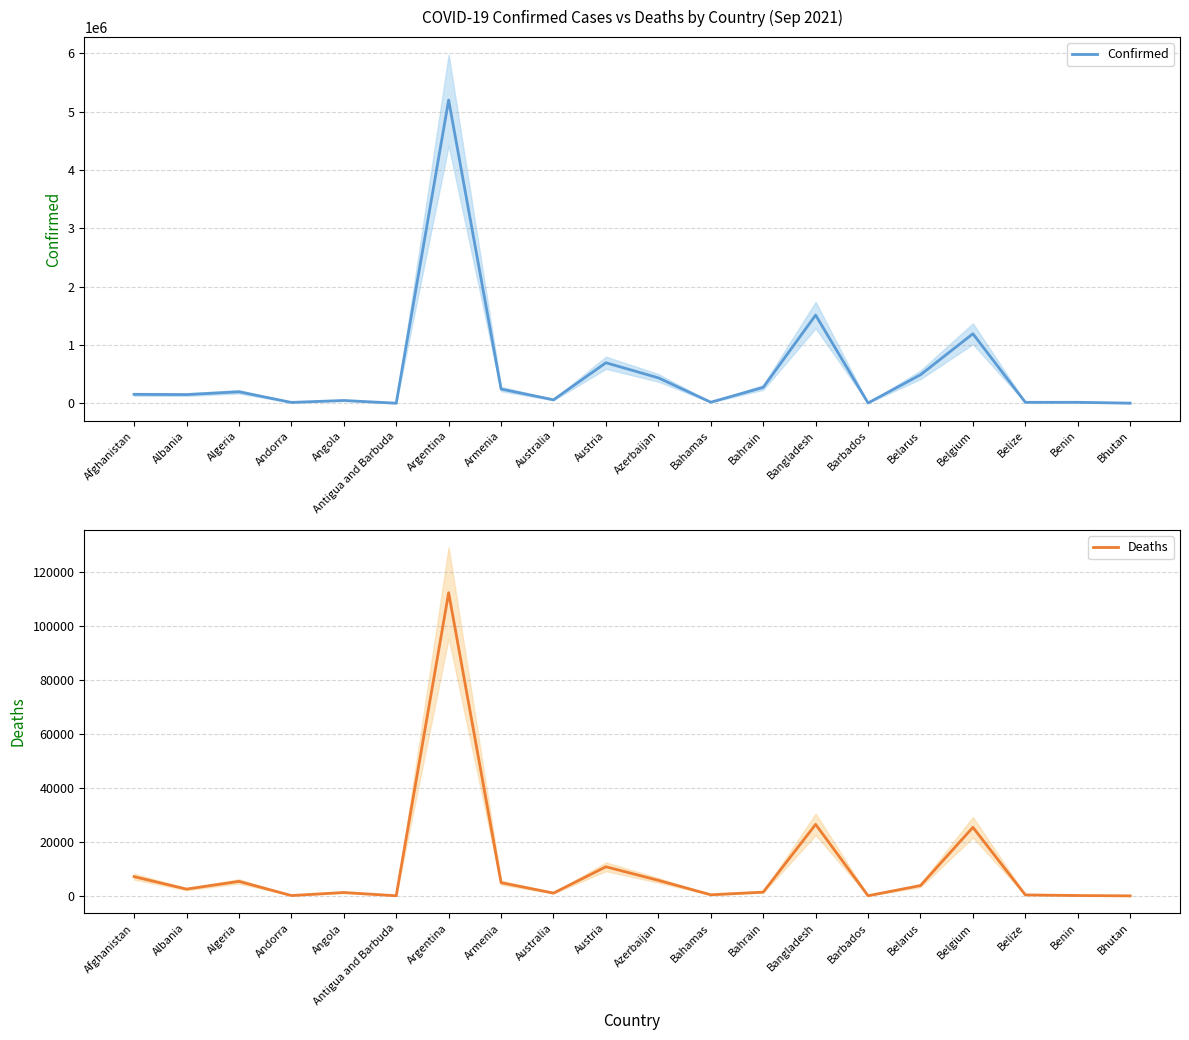

True or false: Deaths and Confirmed intersect in this chart.

False